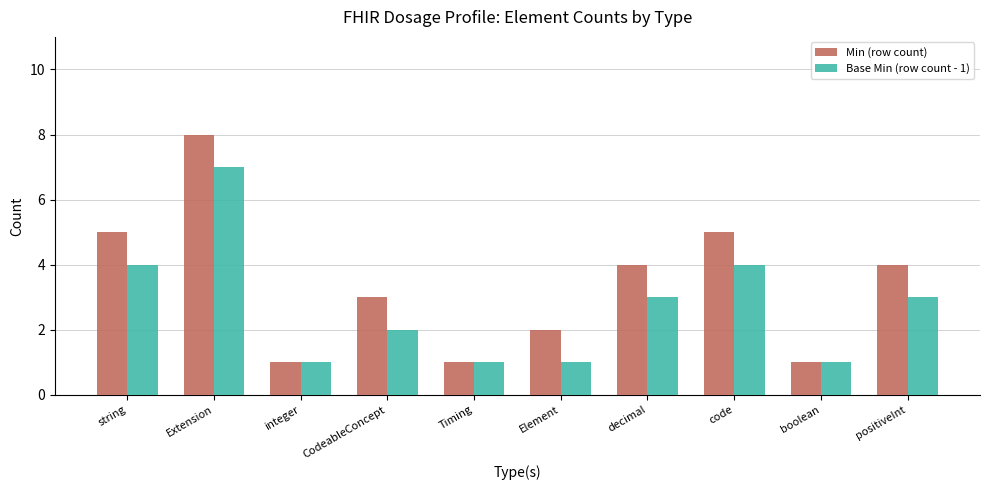

What value does the Min (row count) series have at Timing?

1